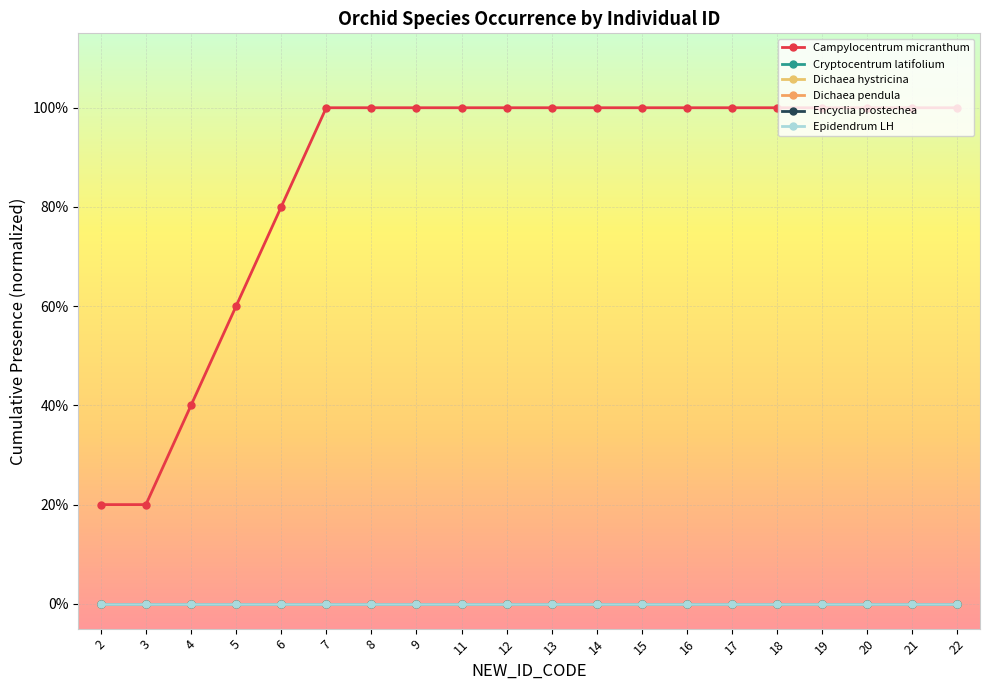

Does the chart display data point markers on the line(s)?

Yes